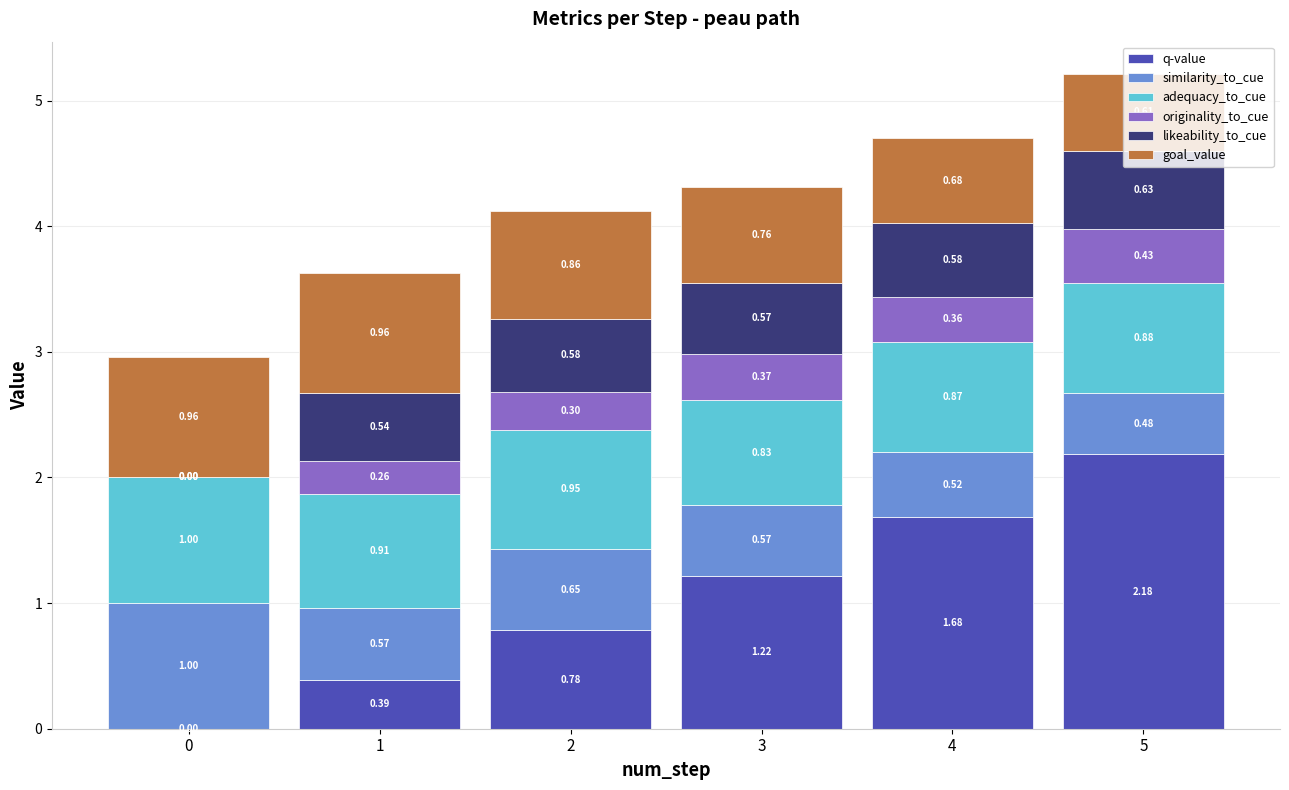

At which category is the sum across all series the highest?

5